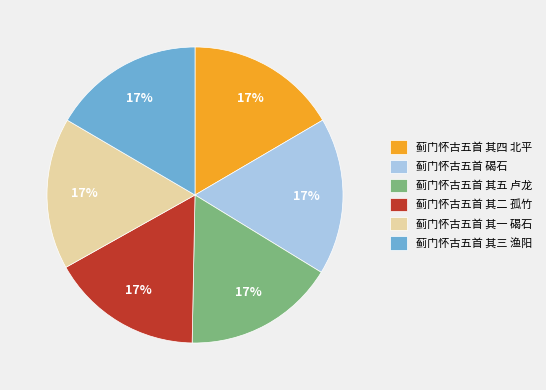

Is there any slice that represents more than half of the pie?

No